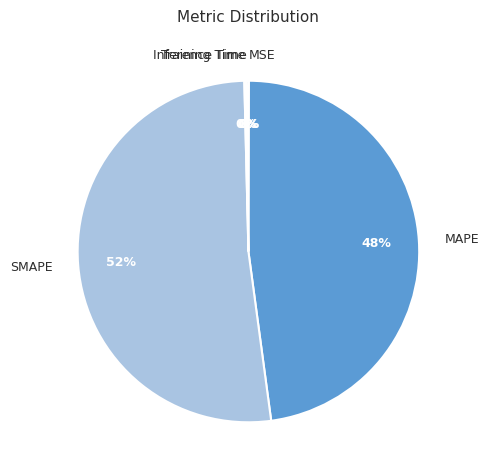

To the nearest percent, what is the average slice percentage?

20%